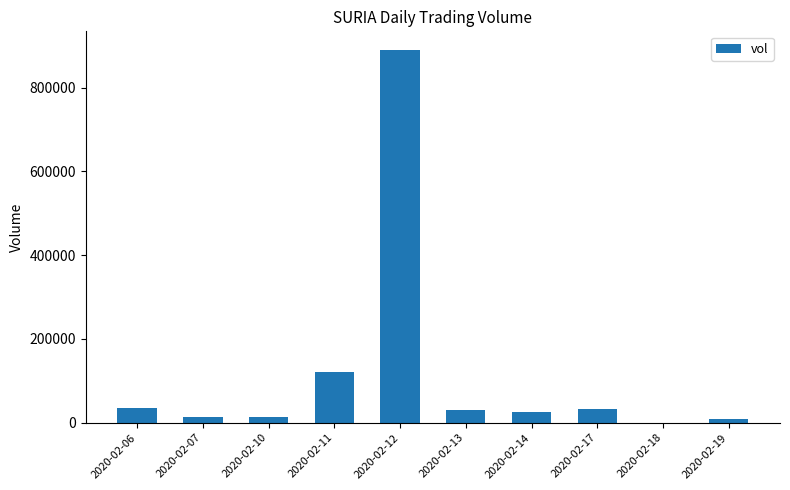

What is the change in value from 2020-02-11 to 2020-02-18?

-120300